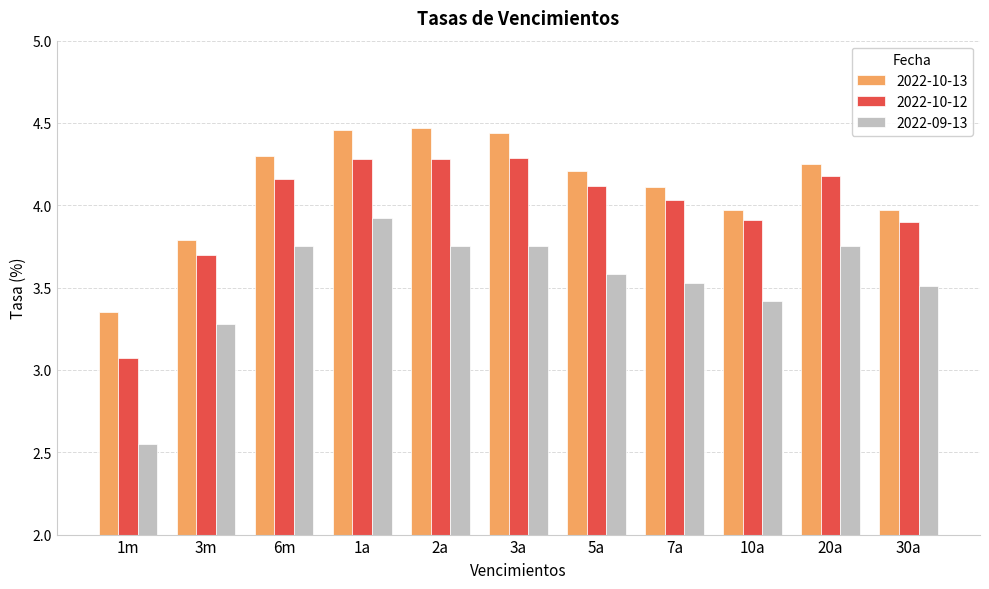

Is the value of 2022-10-12 at 7a greater than the value of 2022-09-13 at 2a?

Yes